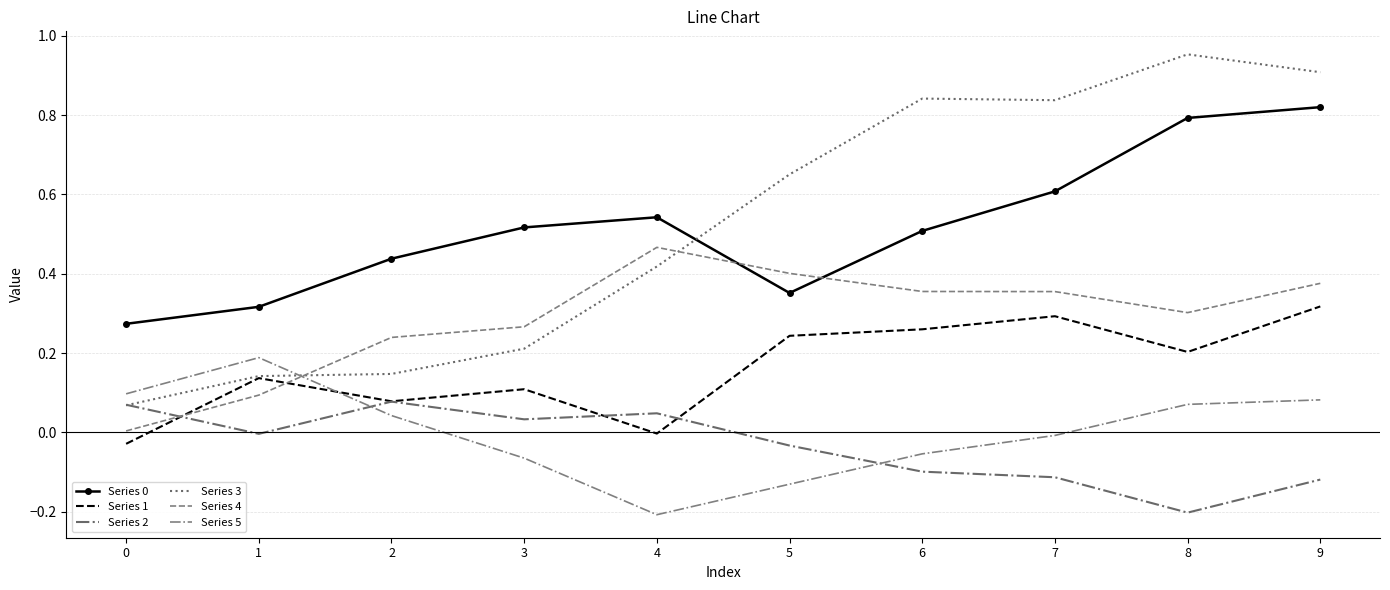

True or false: Series 2 has a value of -0.0 at 1.

True